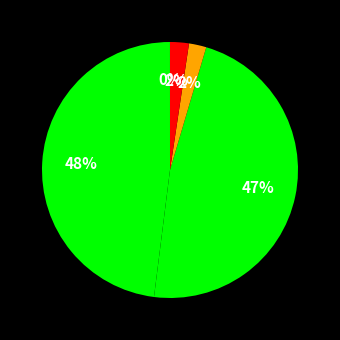

How many segments does this pie chart have?

5